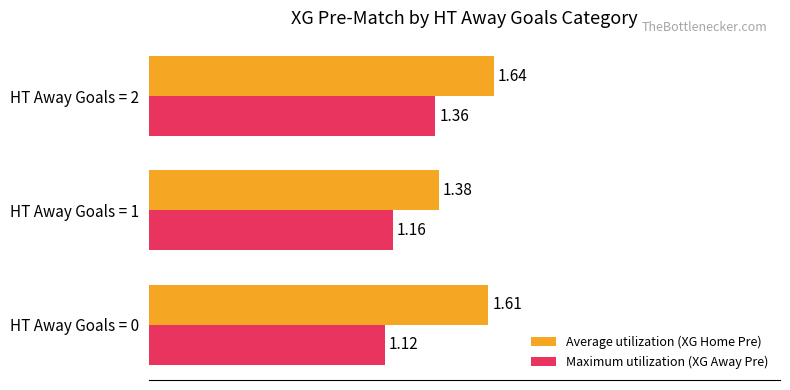

Between HT Away Goals = 0 and HT Away Goals = 2, which series saw the biggest shift?

Maximum utilization (XG Away Pre)